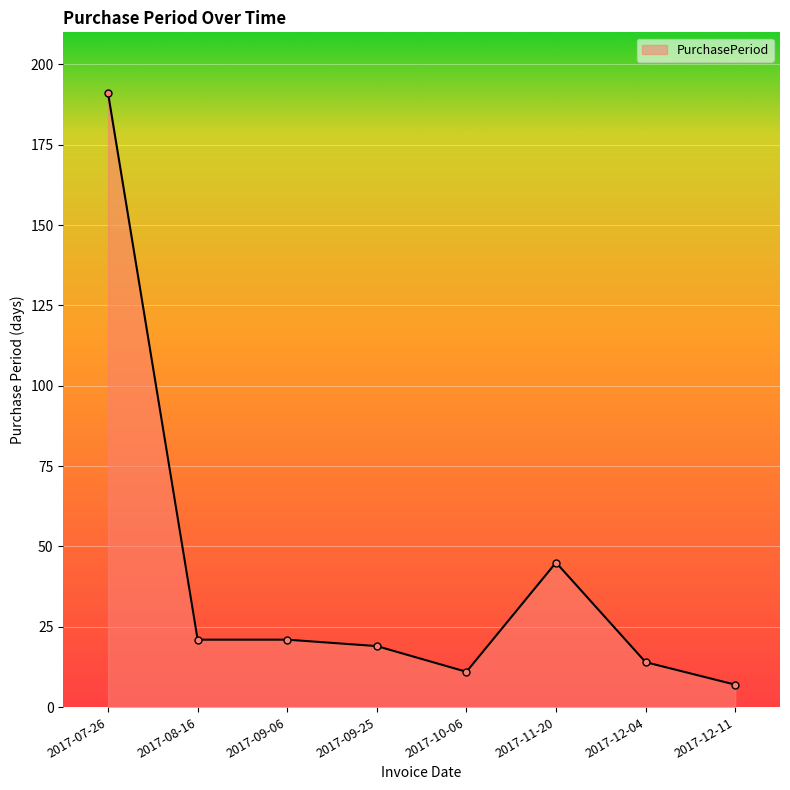

What is the label of the 1st point from the right?

2017-12-11